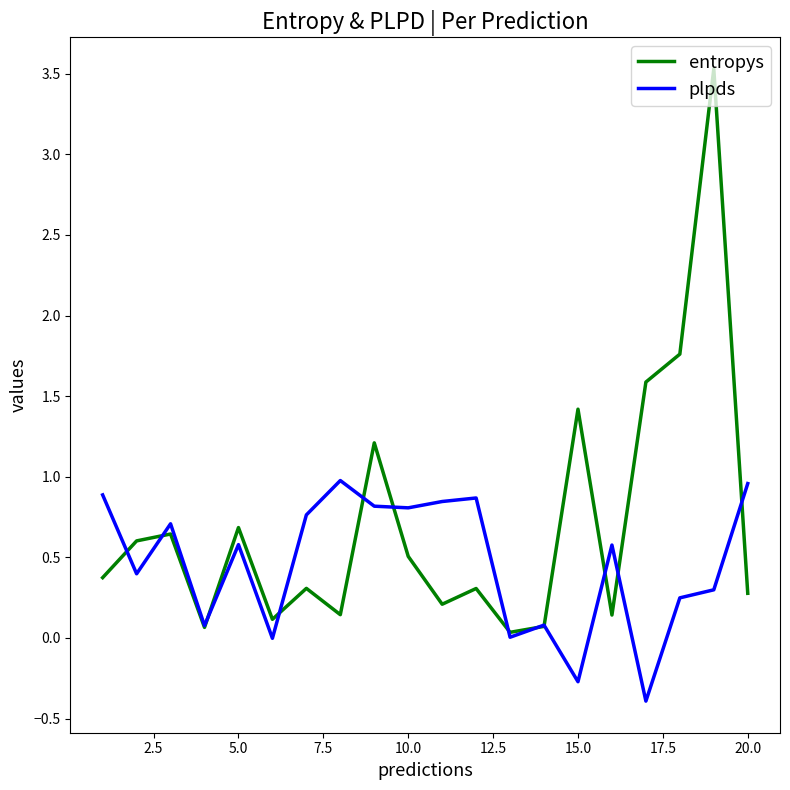

Which series has the largest range (max minus min)?

entropys